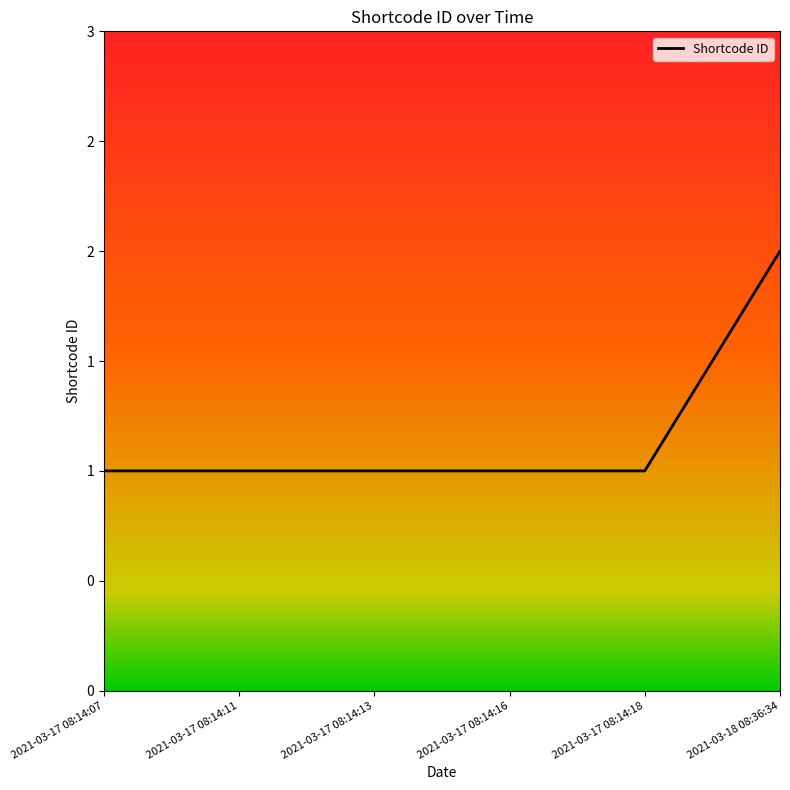

Is this an area chart (filled region under the line)?

No